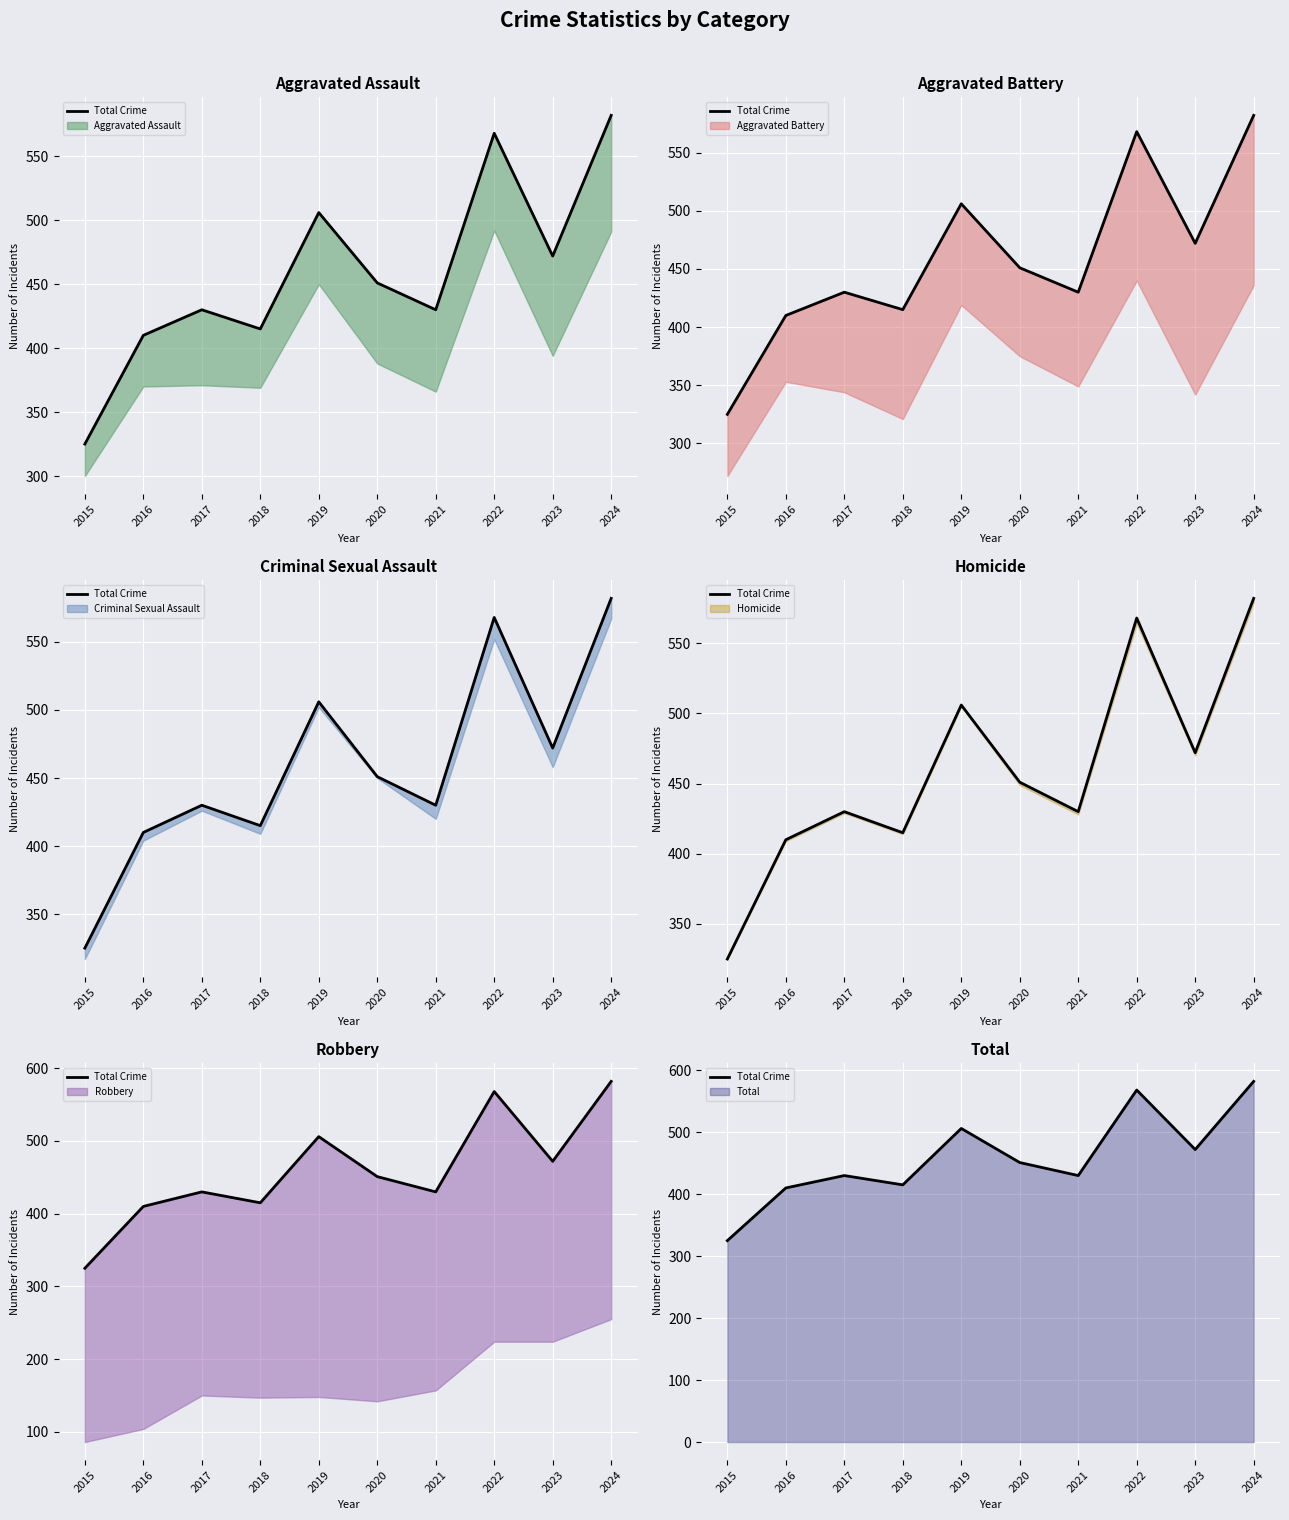

List the labels in order of value, largest first.

2024, 2022, 2019, 2023, 2020, 2017, 2021, 2018, 2016, 2015